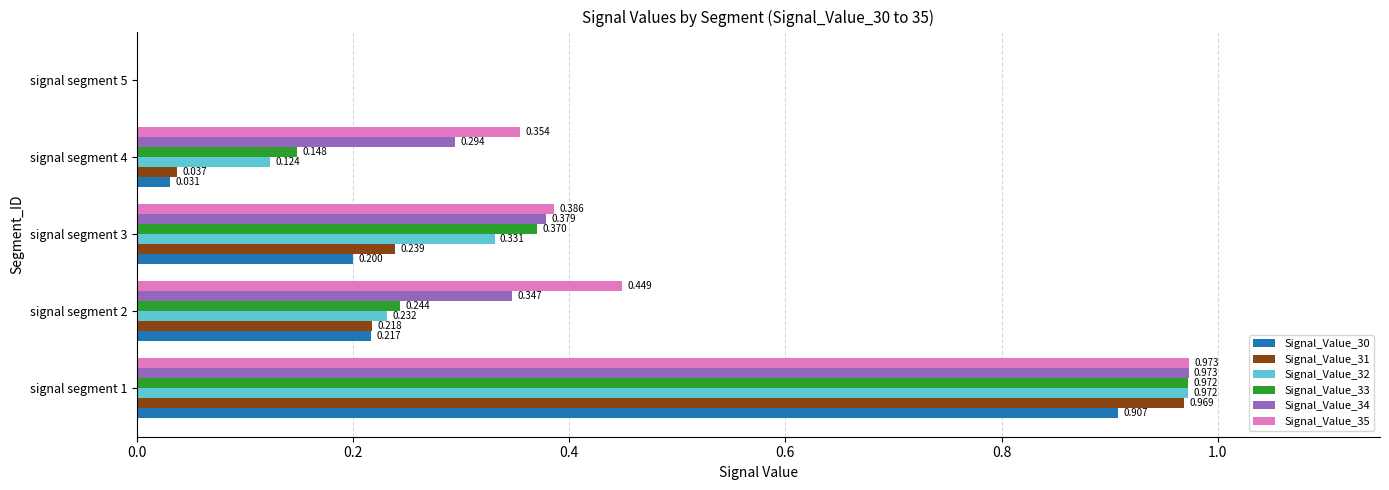

What is the value of the Signal_Value_32 bar at the 2nd from the left?

0.2